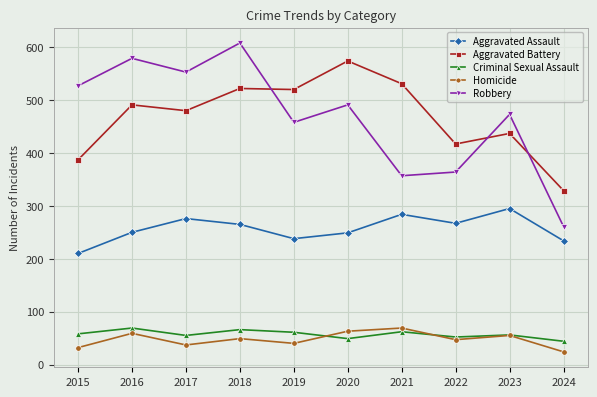

How many interior local valleys does the Homicide series have?

3